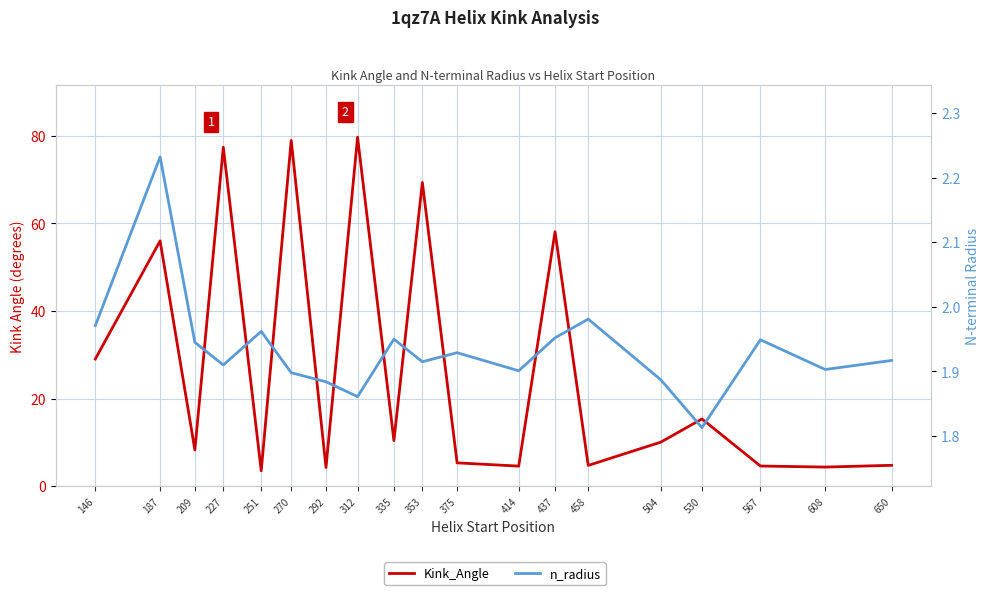

Does the chart display data point markers on the line(s)?

No